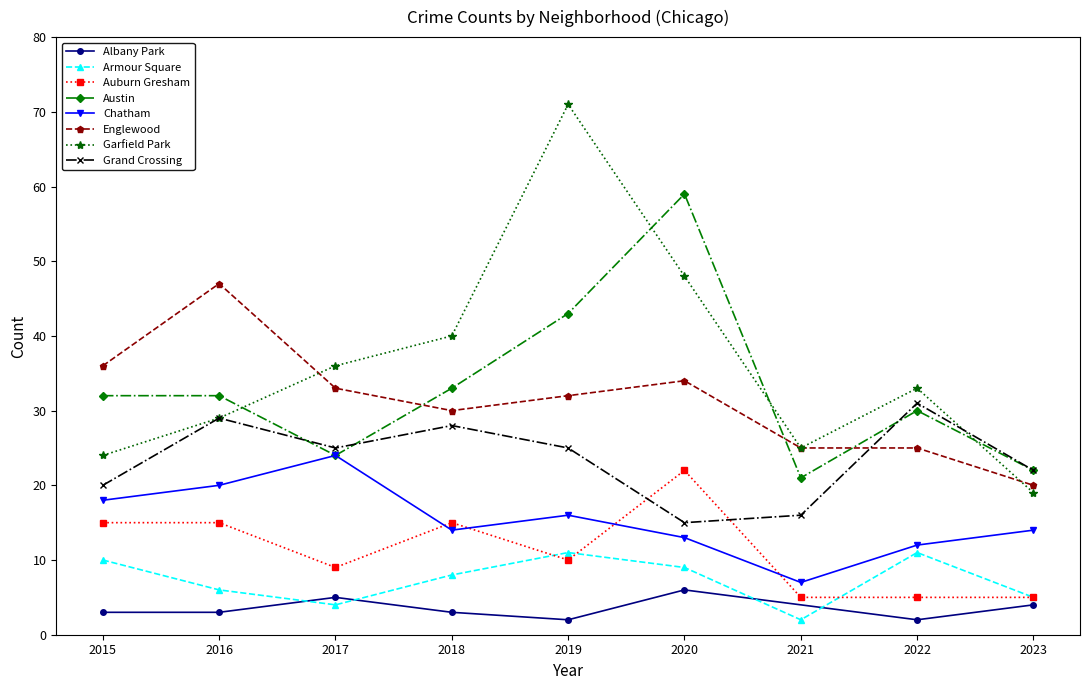

List the labels in order of 2015 value, smallest first.

Albany Park, Armour Square, Auburn Gresham, Chatham, Grand Crossing, Garfield Park, Austin, Englewood